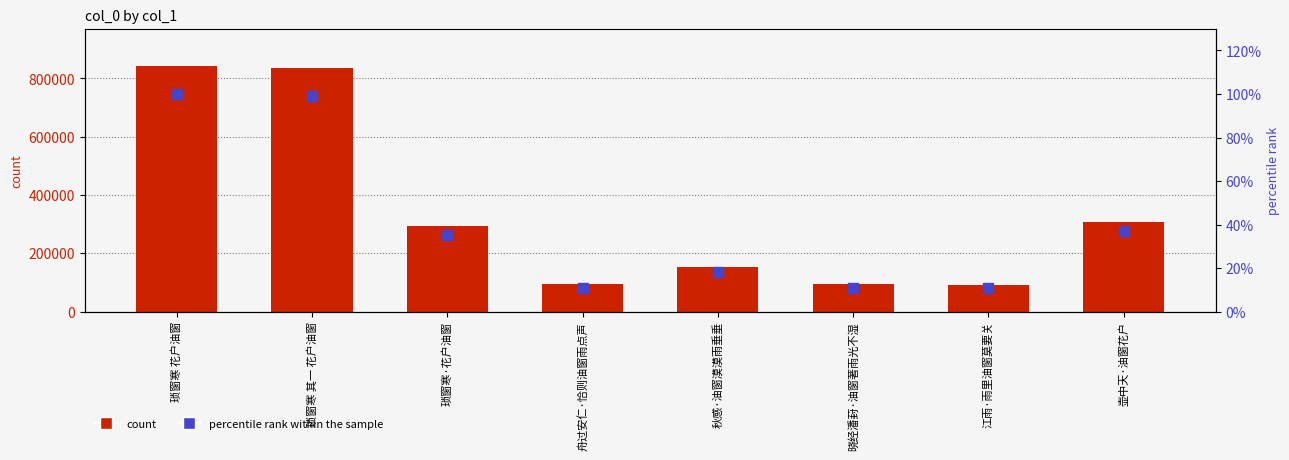

Which series has the widest spread of Y values?

col_0